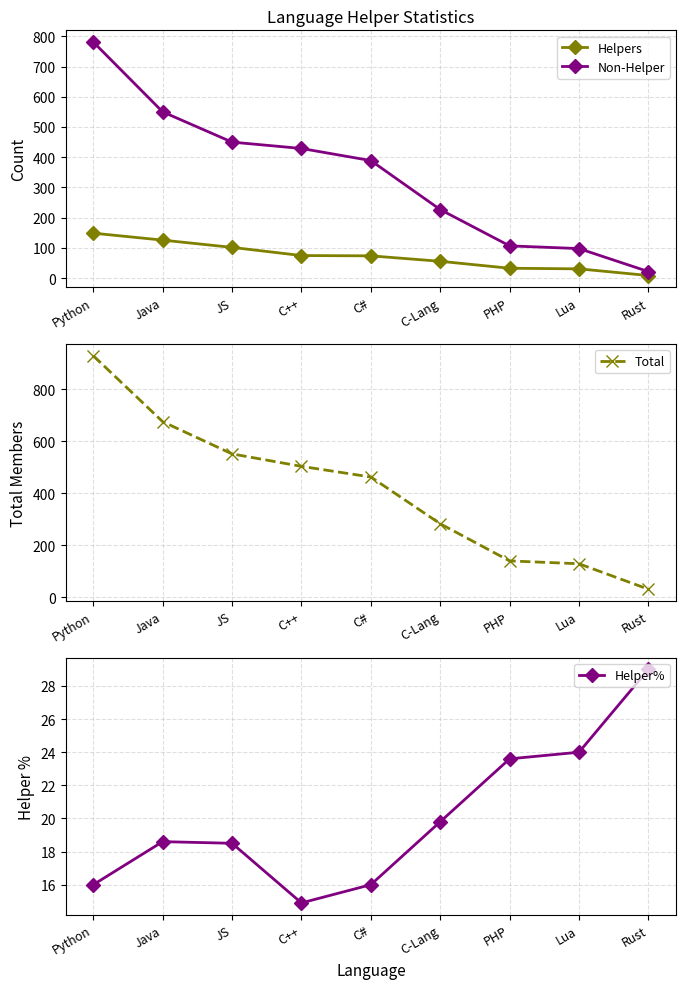

What is the sum of the Helpers values at Lua and Python?

180